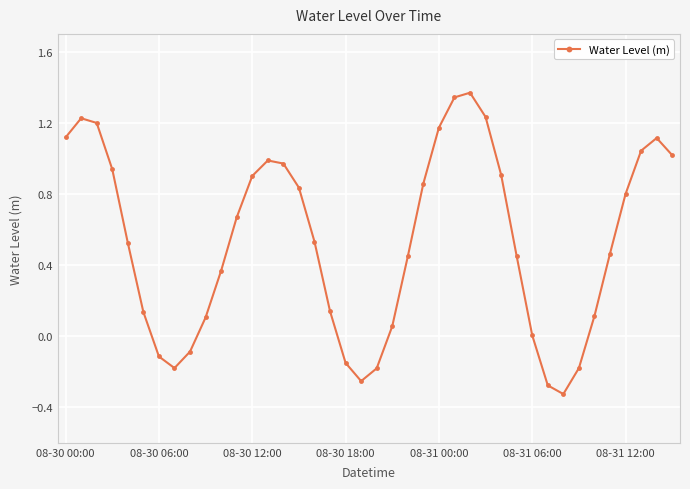

What is the difference between the maximum and minimum values?

1.7